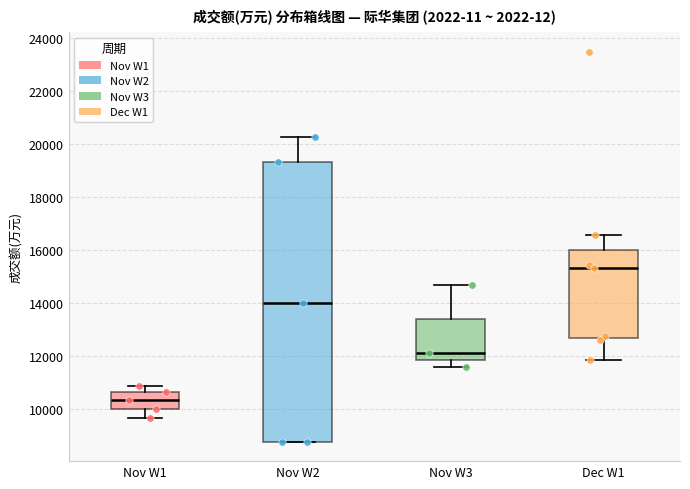

Comparing the boxes themselves (not the whiskers), which one is the tallest?

Nov W2